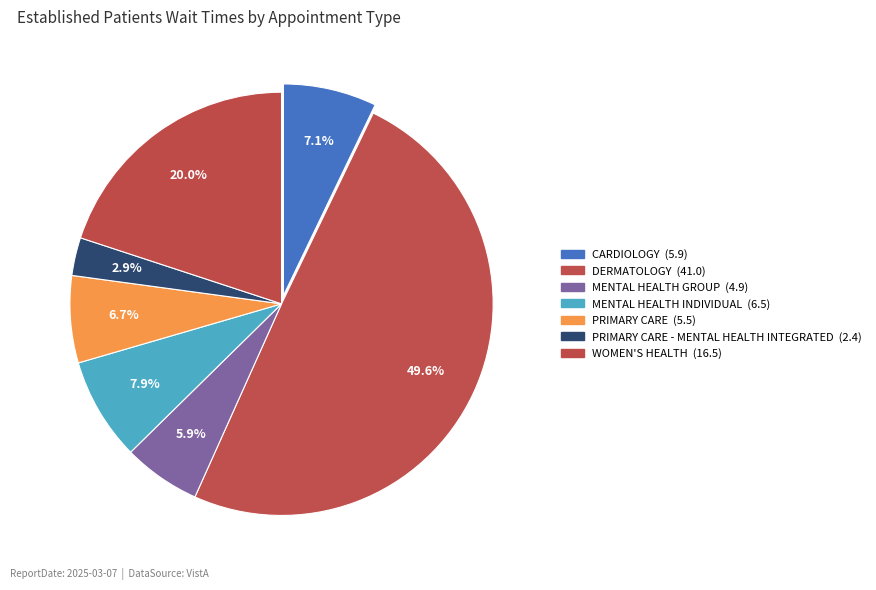

Is there a majority slice in this chart?

No